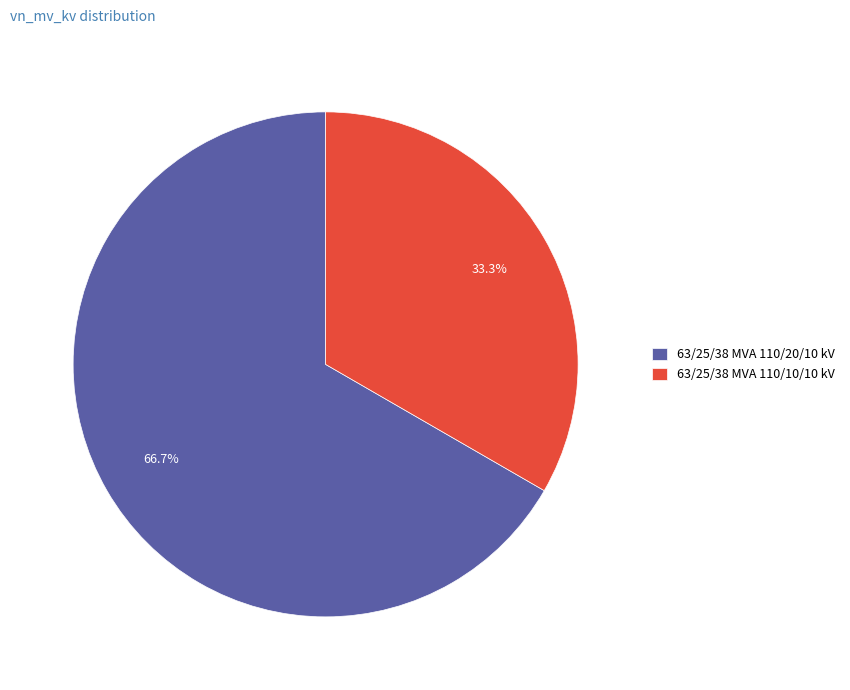

Does any single category account for the majority?

Yes